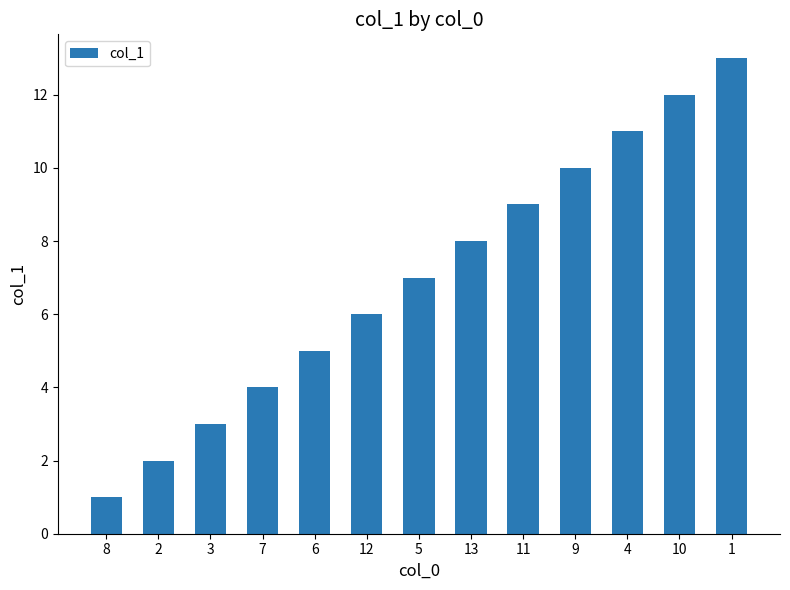

True or false: the data shows 20 at 10.

False